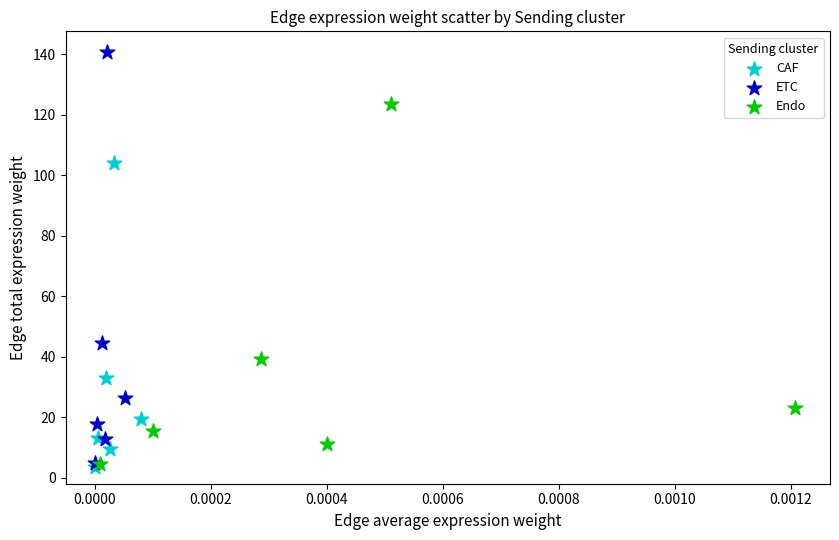

Which series reaches the maximum Y coordinate?

ETC